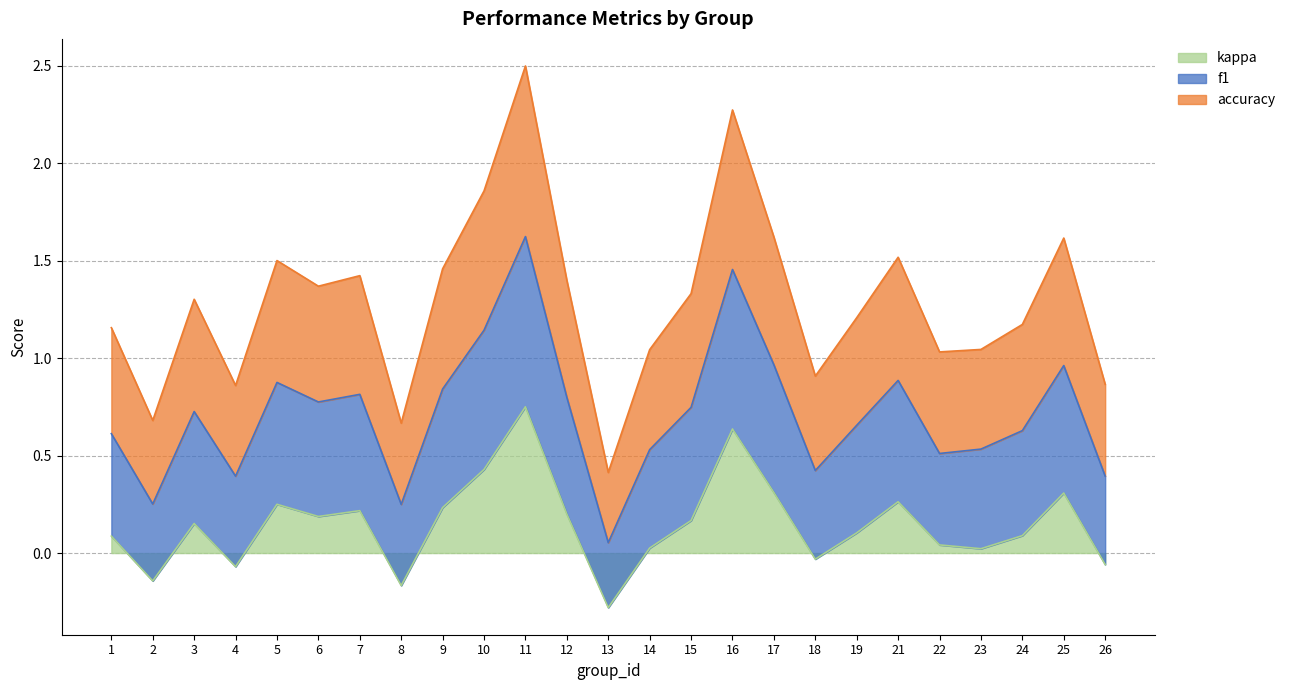

Which category has the lowest value in the kappa series?

13